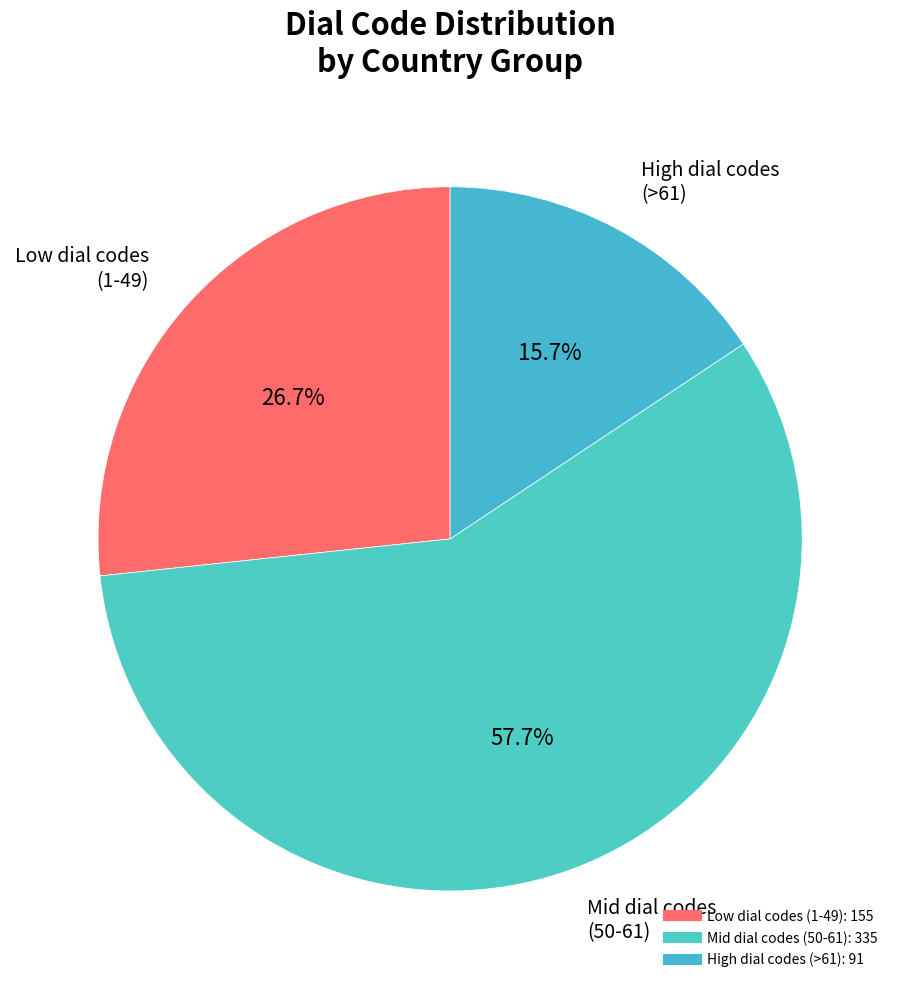

Is there any slice that represents more than half of the pie?

Yes